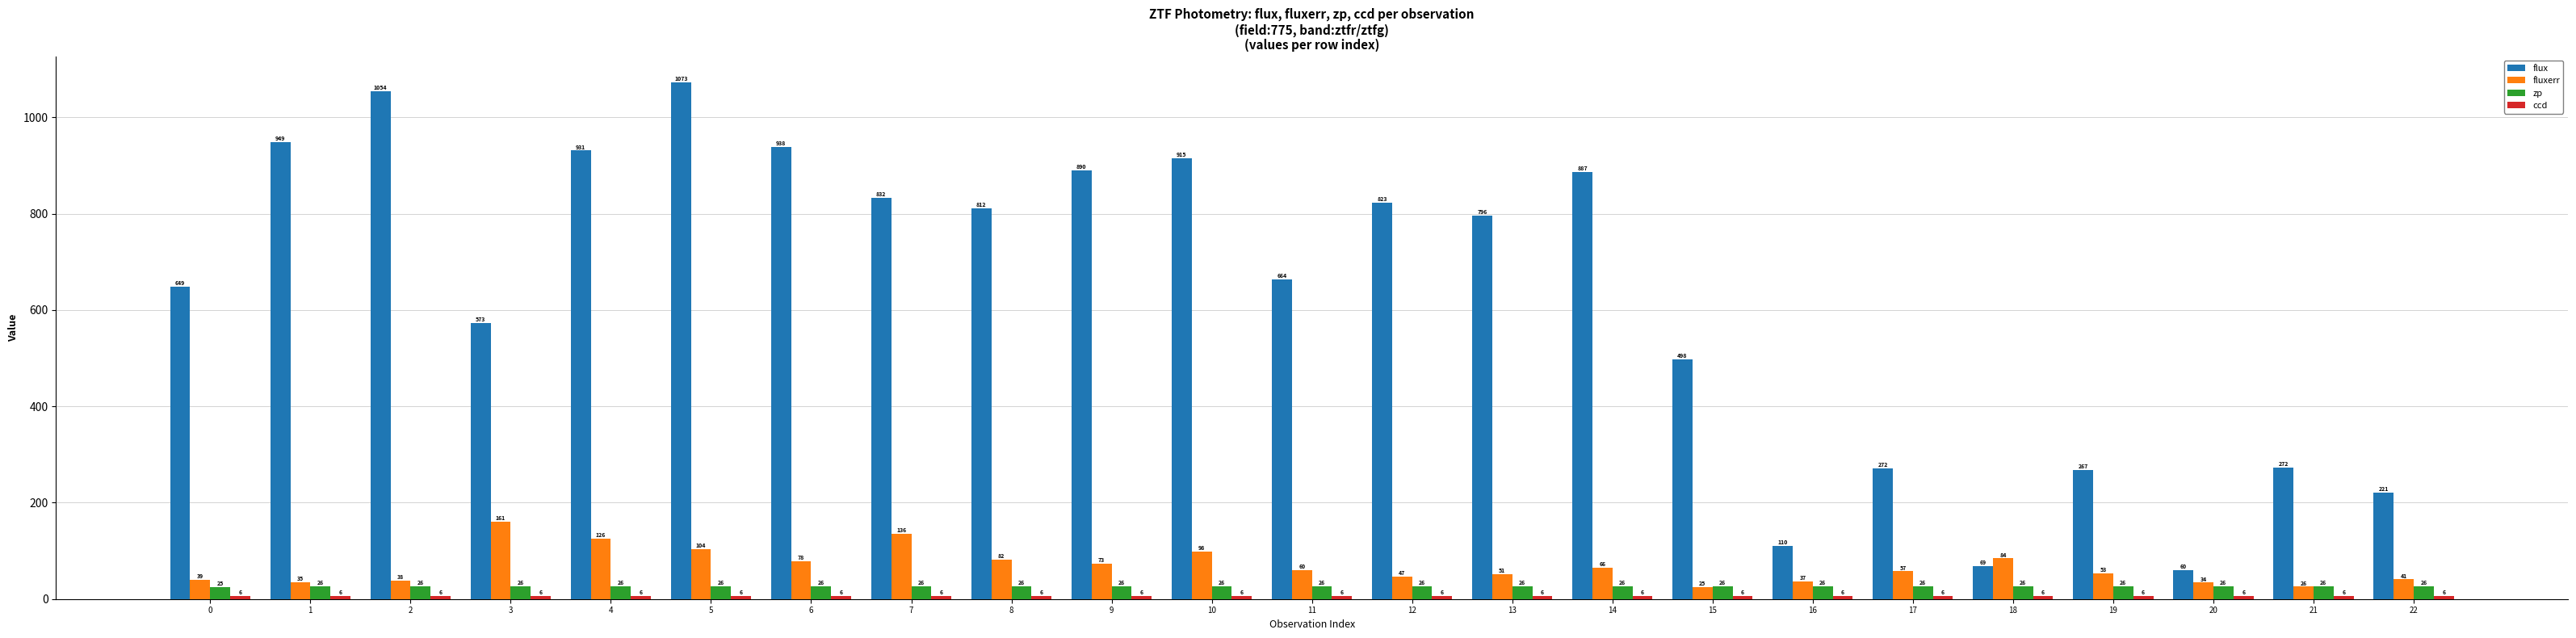

How many bars are there in each group?

4